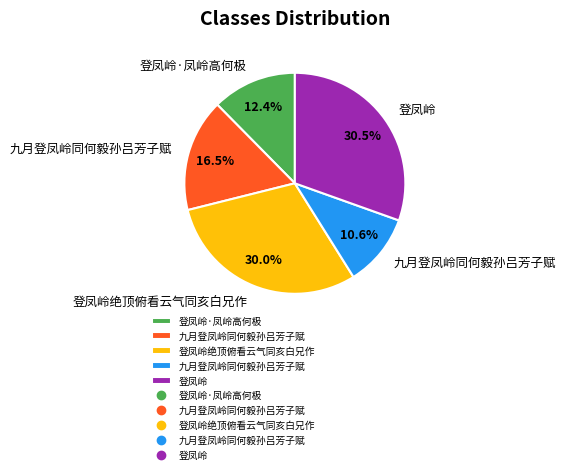

Is there a majority slice in this chart?

No